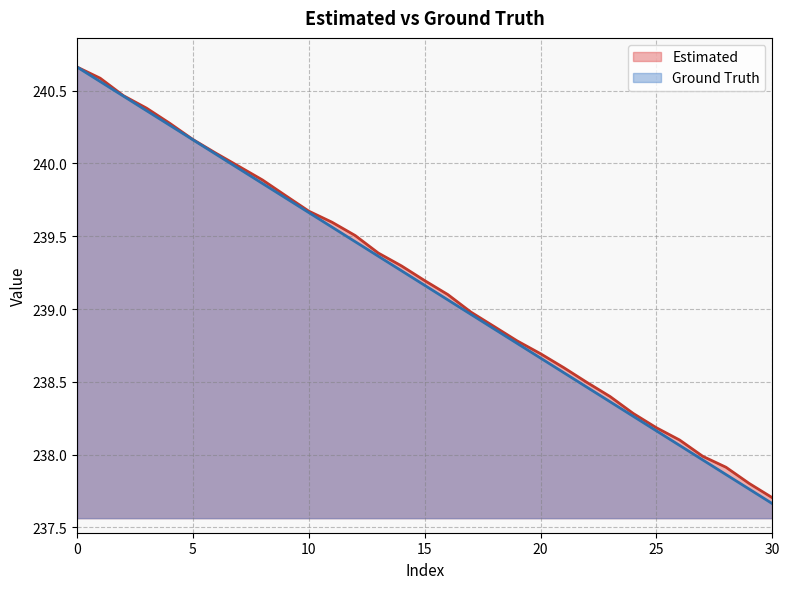

The value of Ground Truth at 13 is 379.2. True or false?

False